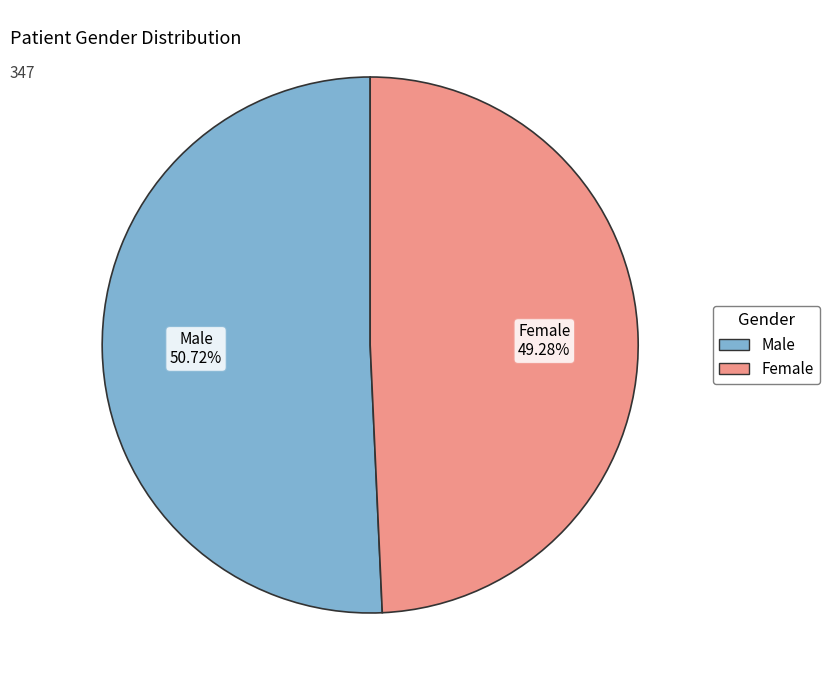

Count the number of slices in the pie.

2